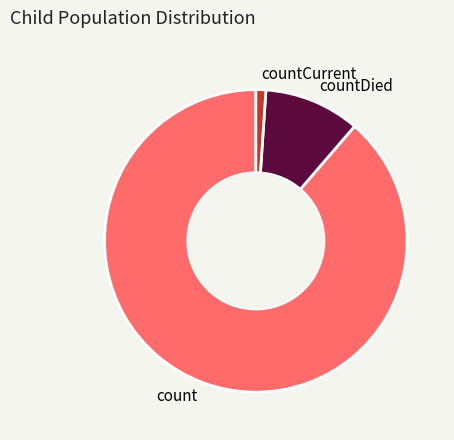

Count the number of slices in the pie.

3